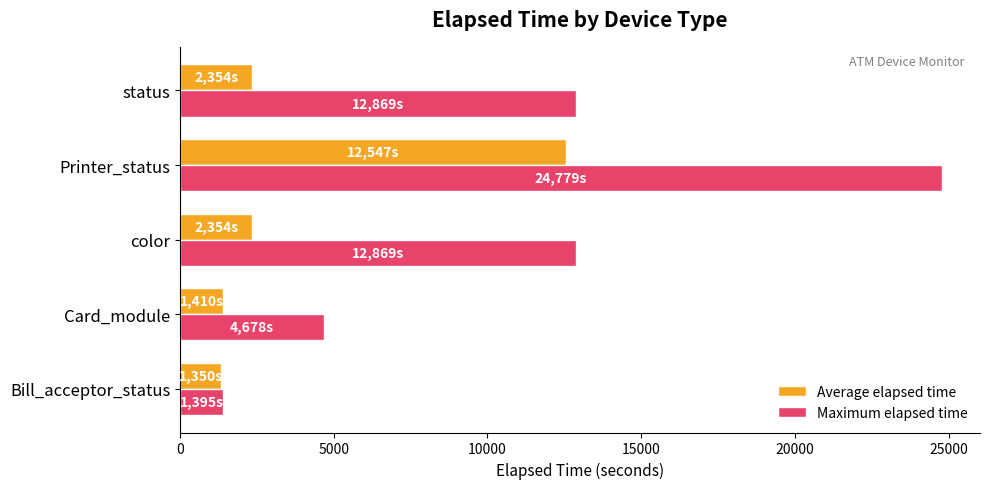

How many Maximum elapsed time values are between 4678 and 12869?

3